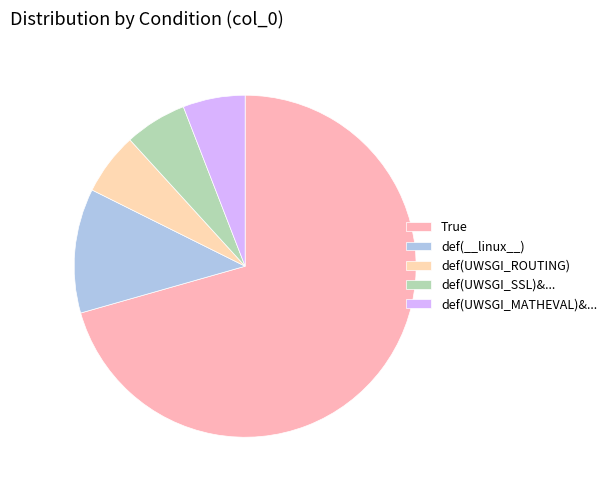

Is it true that def(UWSGI_ROUTING) is 6% of the pie?

True